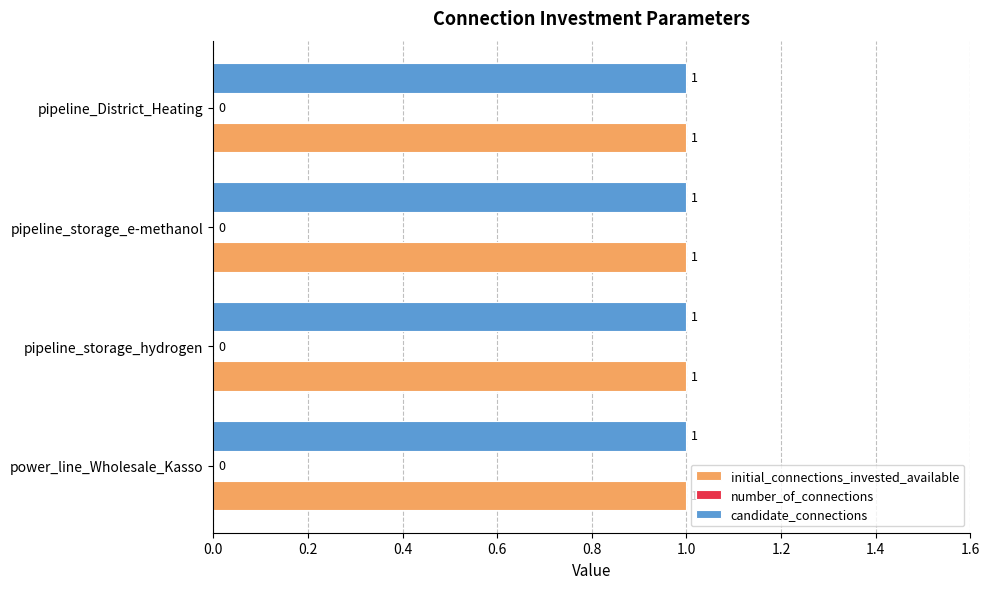

Which category has the lowest value in the candidate_connections series?

power_line_Wholesale_Kasso